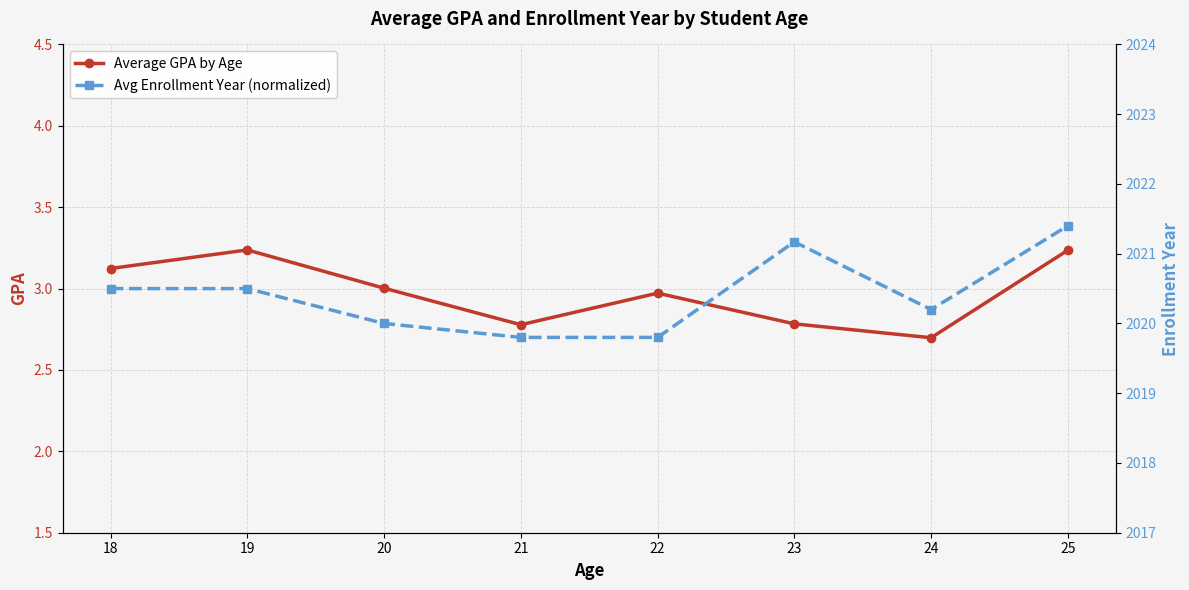

What is the difference between the maximum and second lowest values in the Avg Enrollment Year (normalized) series?

1.6